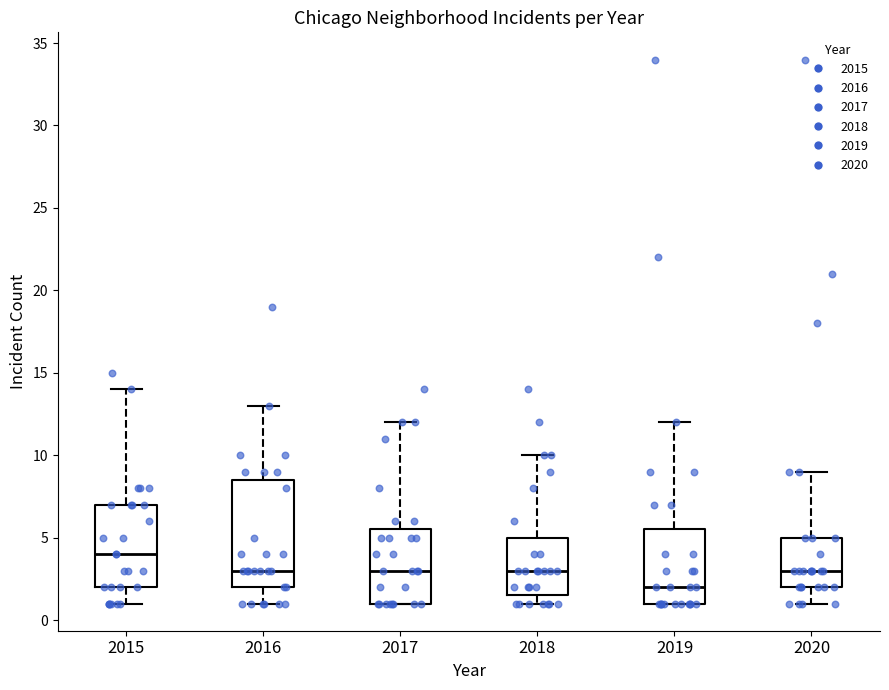

Reading left to right, transcribe this box plot: for each box, give where its median line is, the range the box spans, and where its two whiskers end, as read against the y-axis. The values are not printed on the chart, so give them approximately, as read against the axis.

2015: median 4.0, box 2.0 to 7.0, whiskers 1.0 to 14.0
2016: median 3.0, box 2.0 to 8.5, whiskers 1.0 to 13.0
2017: median 3.0, box 1.0 to 5.5, whiskers 1.0 to 12.0
2018: median 3.0, box 1.5 to 5.0, whiskers 1.0 to 10.0
2019: median 2.0, box 1.0 to 5.5, whiskers 1.0 to 12.0
2020: median 3.0, box 2.0 to 5.0, whiskers 1.0 to 9.0